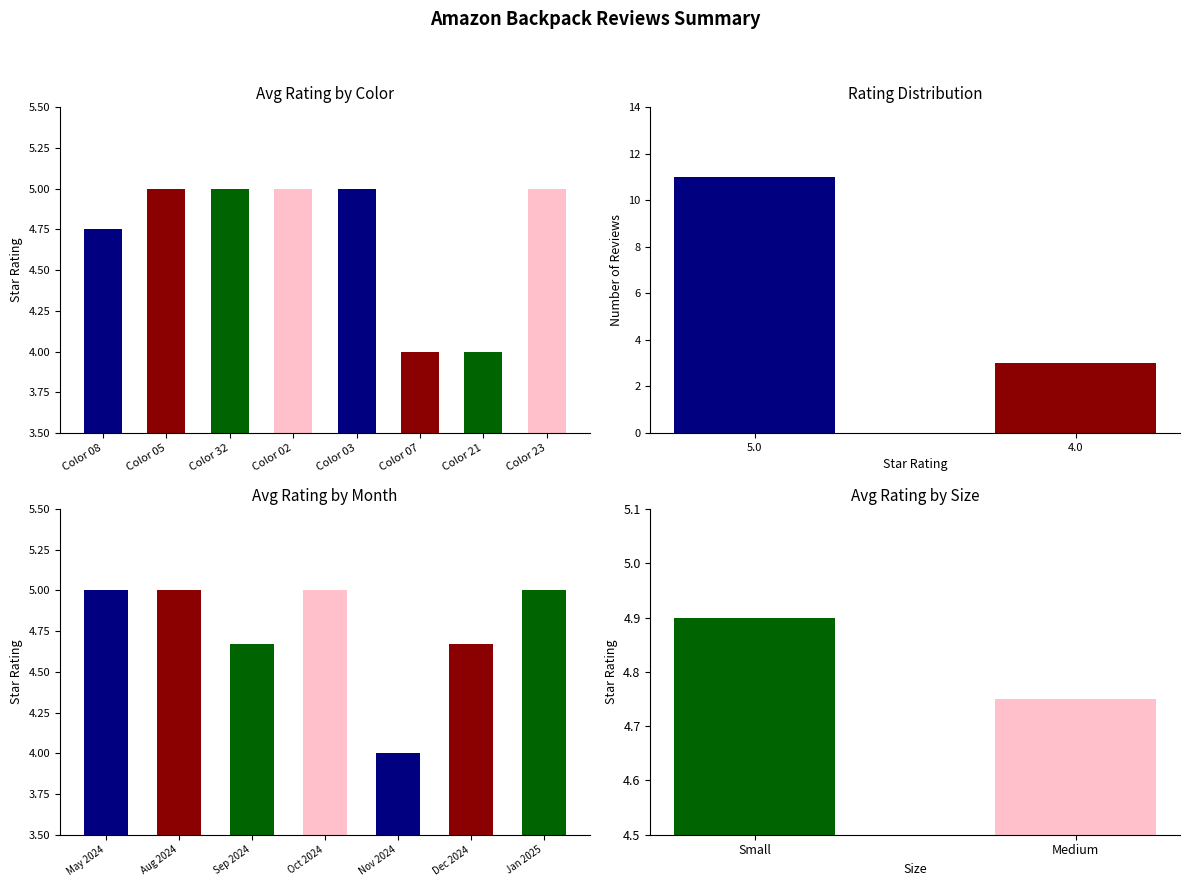

True or false: the data shows 3.1 at Color 02.

False